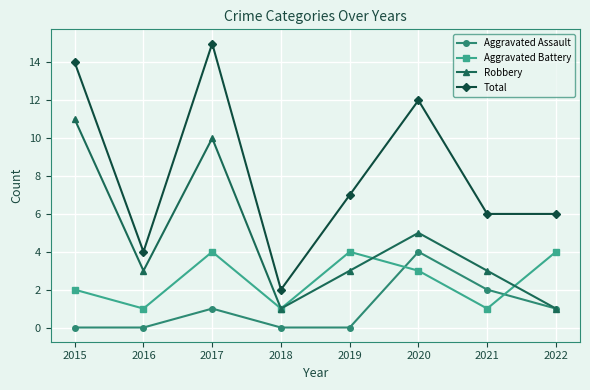

What is the difference between the maximum and minimum values in the Aggravated Assault series?

4